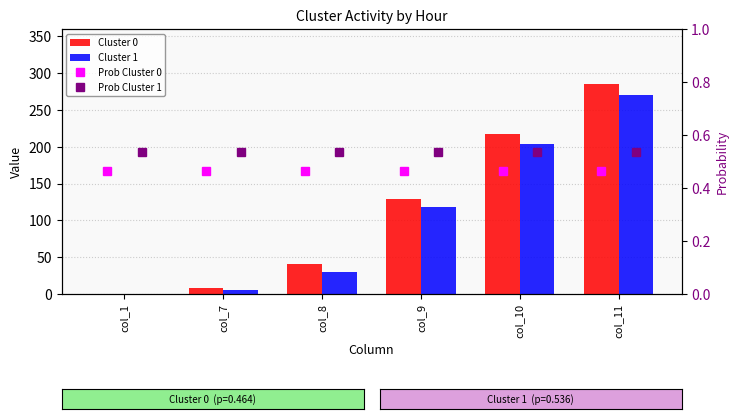

Rank the categories by Cluster 0 value from lowest to highest.

col_1, col_7, col_8, col_9, col_10, col_11